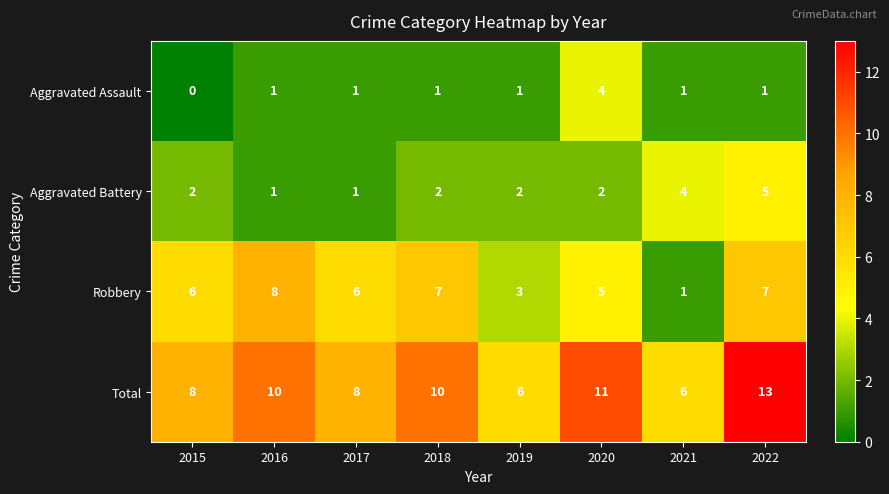

Where is Robbery nearest to the value 4?

2019